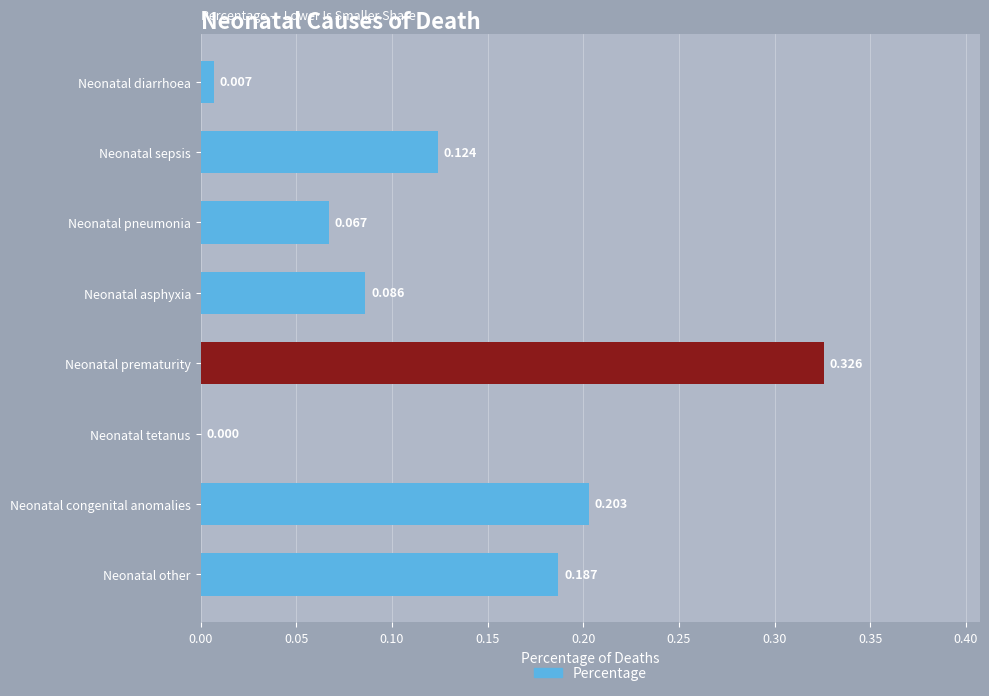

Are the bars grouped side by side (vs. stacked)?

No